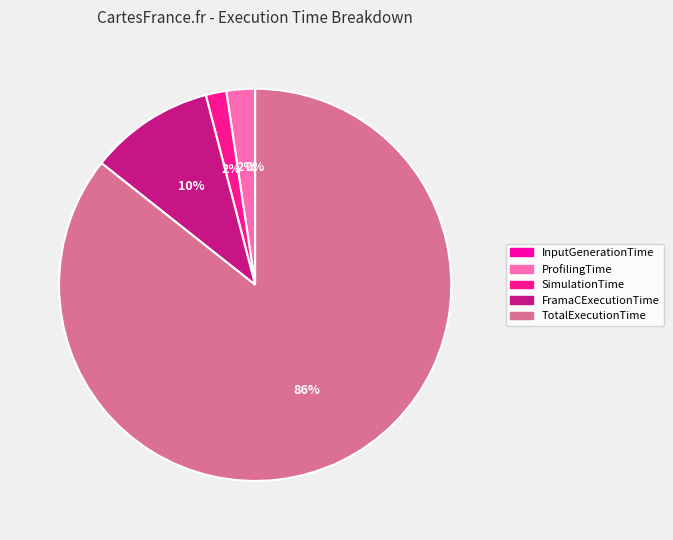

What is the change in value from SimulationTime to TotalExecutionTime?

+341.0